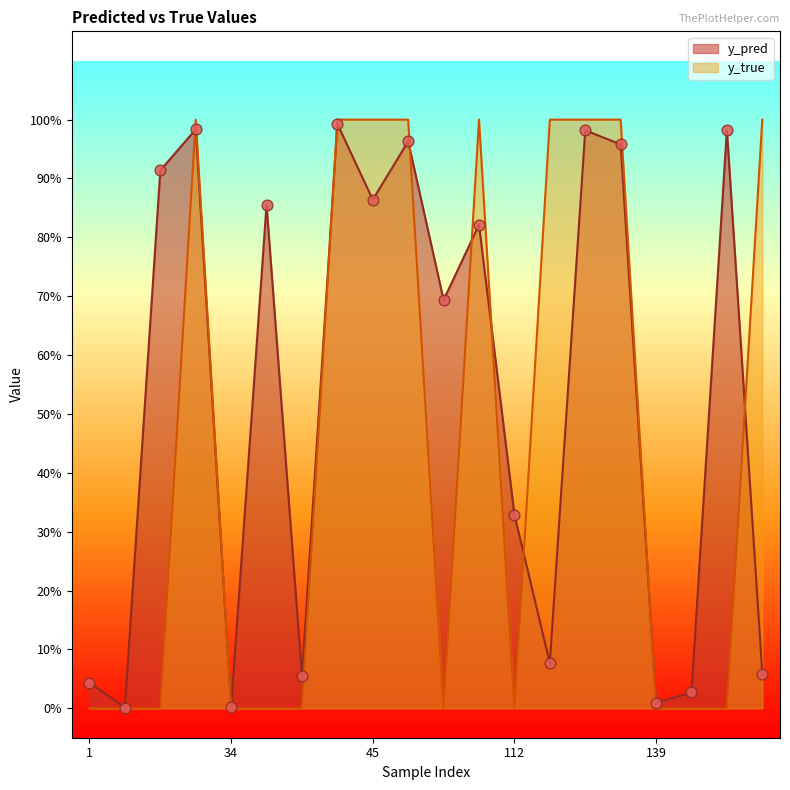

Is the value of y_pred at 23 greater than the value of y_true at 45?

No